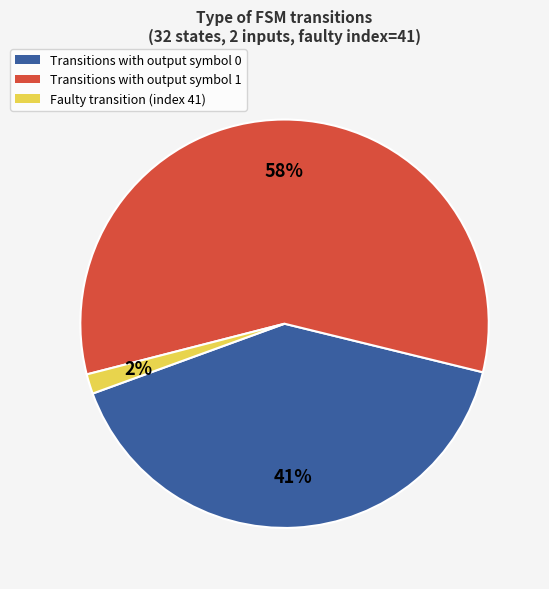

What is the ratio of the value at Transitions with output symbol 1 to the value at Transitions with output symbol 0?

1.4